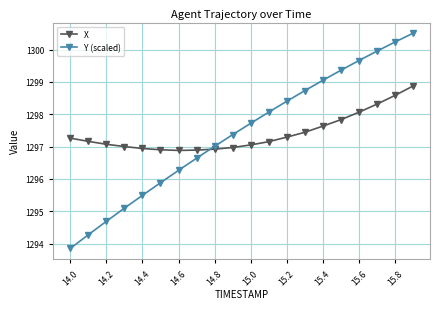

What is the lowest value of the X series?

1296.9